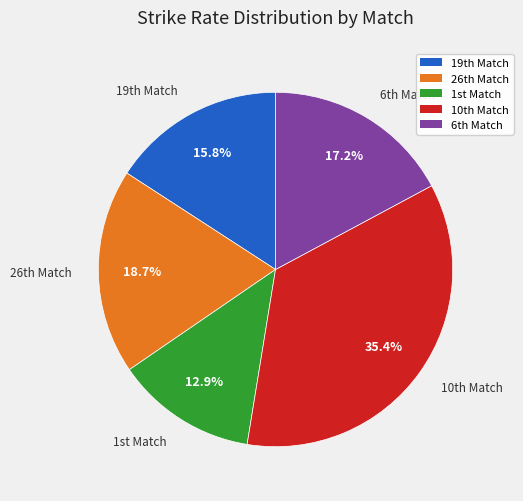

Is there any slice that represents more than half of the pie?

No